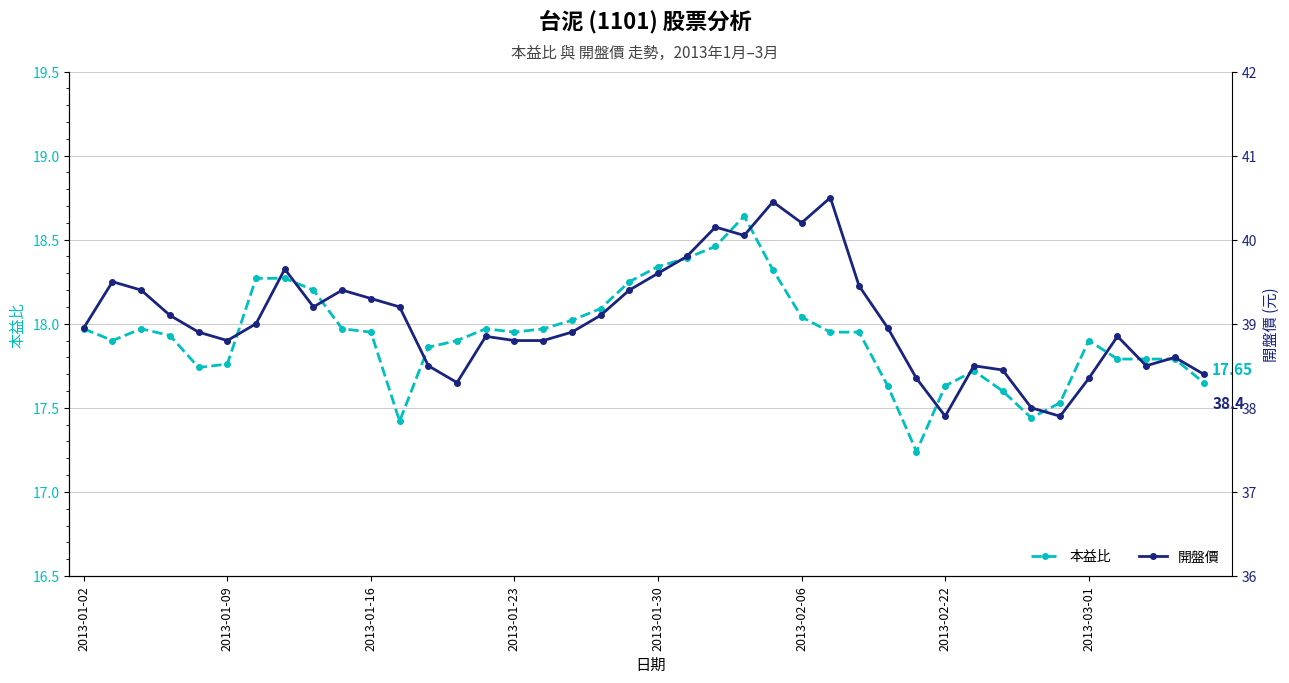

Reading left to right, list all the values displayed in this chart.

本益比: 18.0	17.9	18.0	17.9	17.7	17.8	18.3	18.3	18.2	18.0	17.9	17.4	17.9	17.9	18.0	17.9	18.0	18.0	18.1	18.2	18.3	18.4	18.5	18.6	18.3	18.0	17.9	17.9	17.6	17.2	17.6	17.7	17.6	17.4	17.5	17.9	17.8	17.8	17.8	17.6
開盤價: 39.0	39.5	39.4	39.1	38.9	38.8	39.0	39.6	39.2	39.4	39.3	39.2	38.5	38.3	38.9	38.8	38.8	38.9	39.1	39.4	39.6	39.8	40.1	40.0	40.5	40.2	40.5	39.5	39.0	38.4	37.9	38.5	38.5	38.0	37.9	38.4	38.9	38.5	38.6	38.4